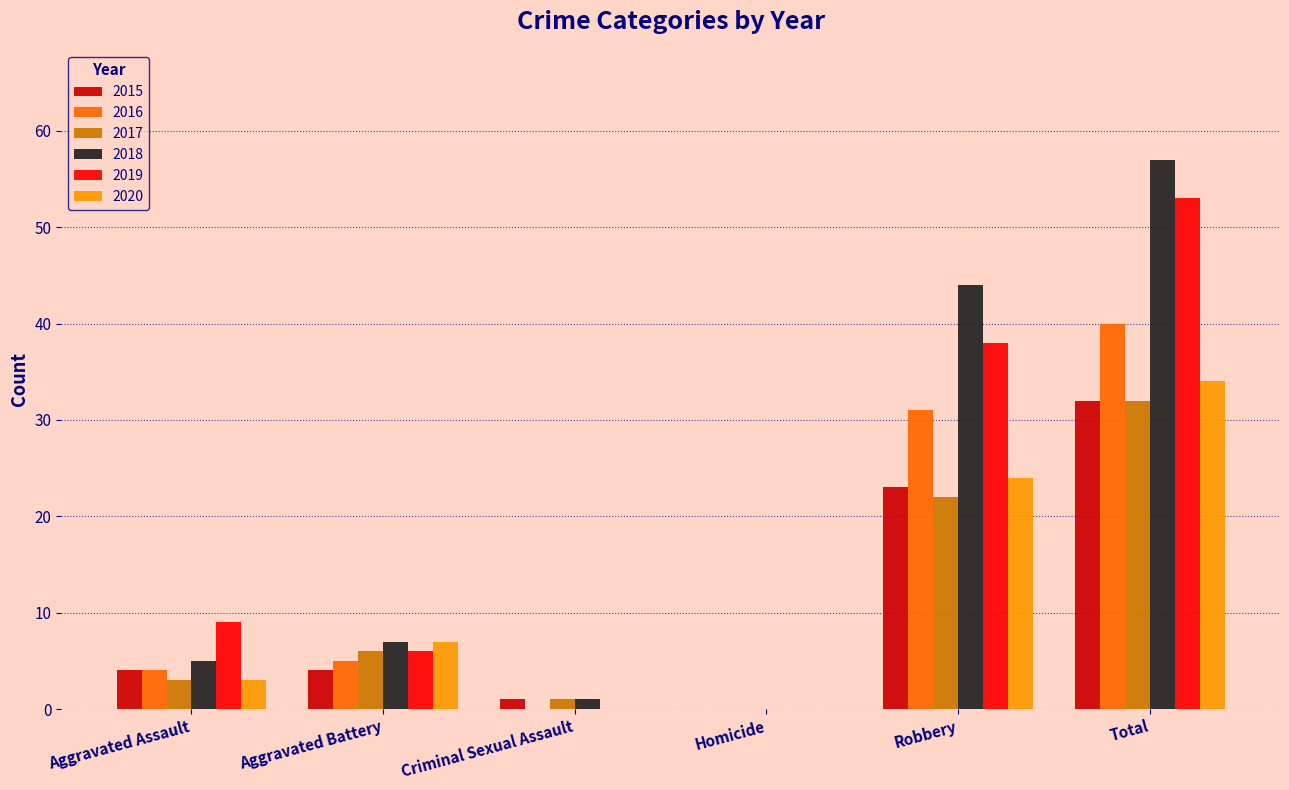

Where is 2018 nearest to the value 28?

Robbery